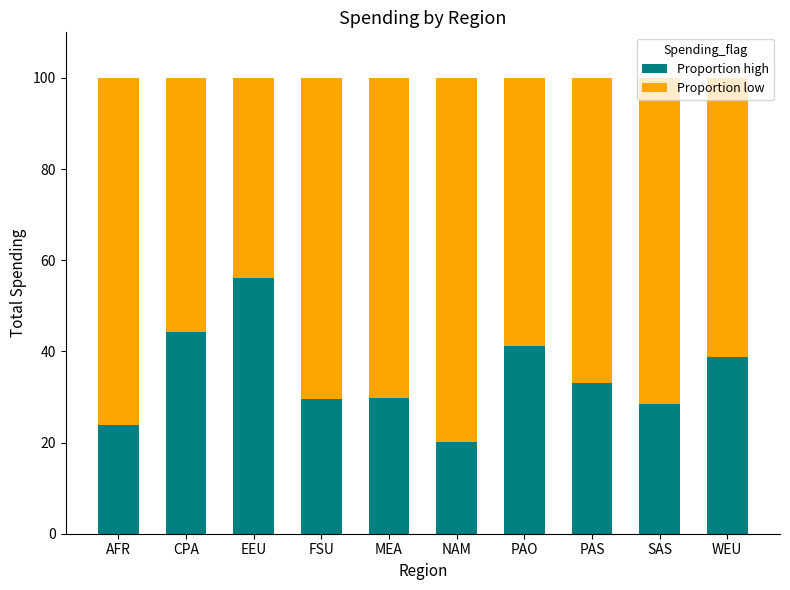

What is the minimum value for Proportion high?

20.2